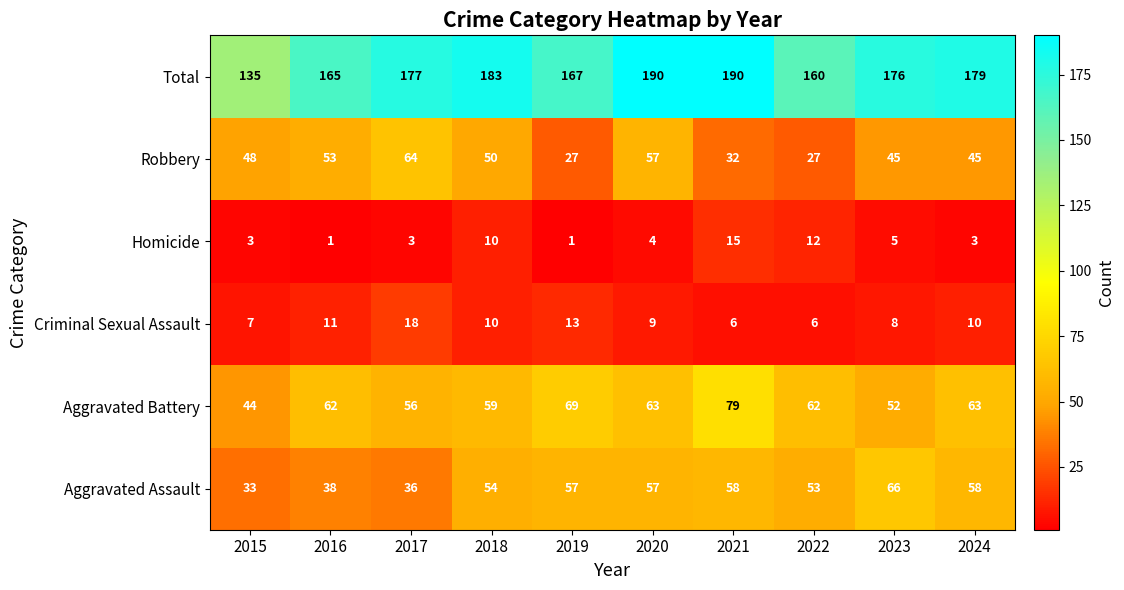

How many series are shown in this chart?

6